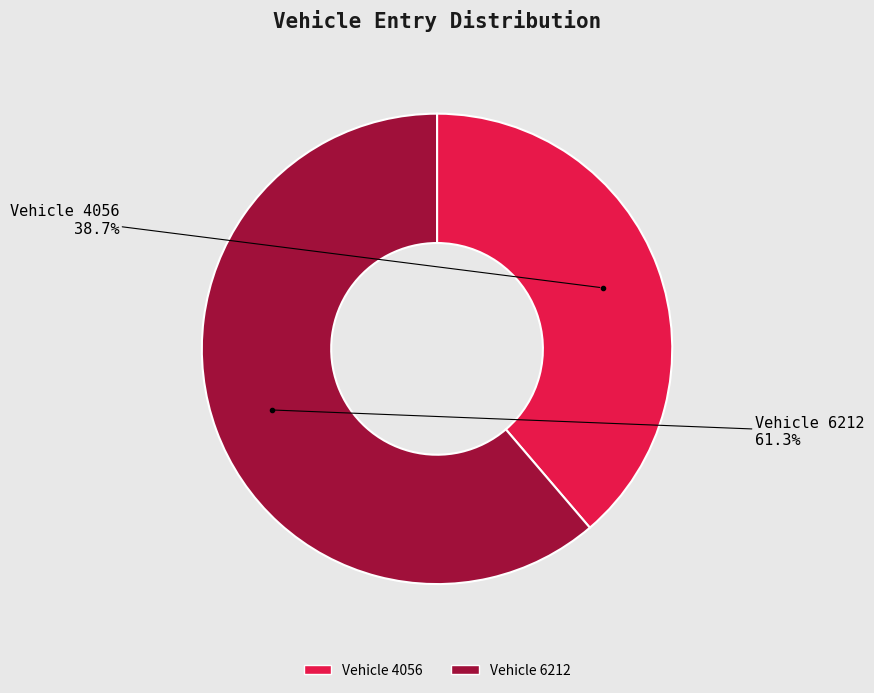

What is the smallest slice in the pie chart?

4056